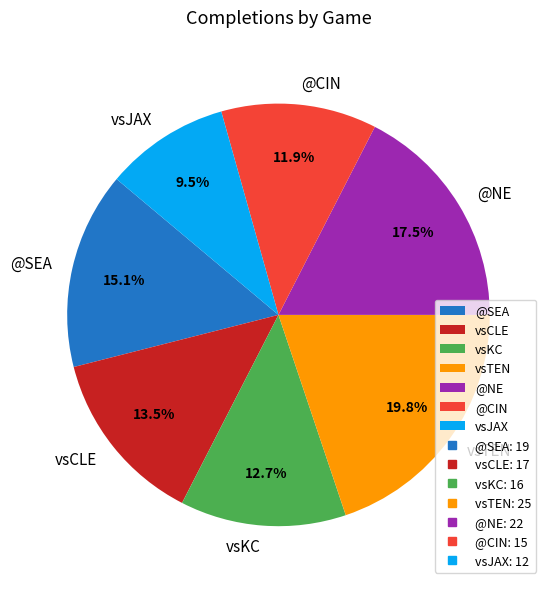

Is it true that vsJAX is 23% of the pie?

False